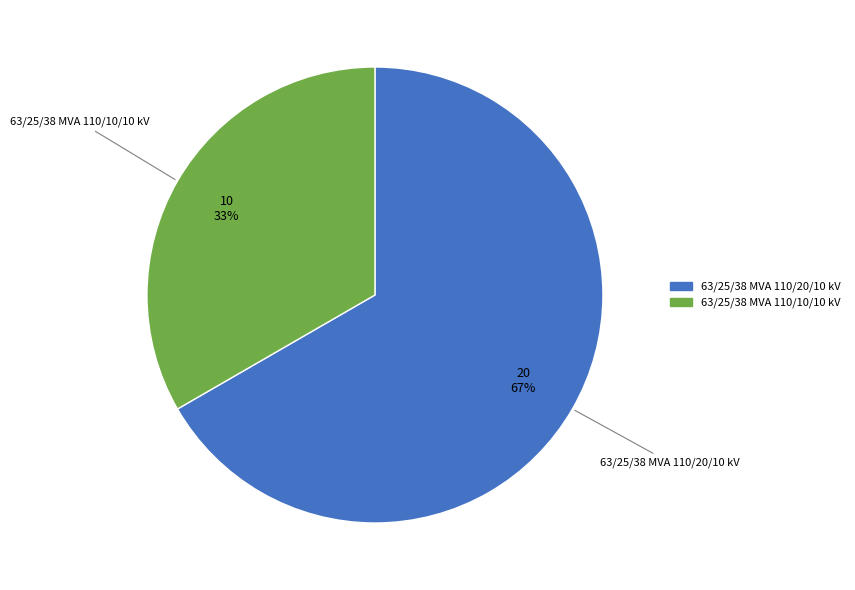

To the nearest percent, what portion does 63/25/38 MVA 110/20/10 kV represent?

67%